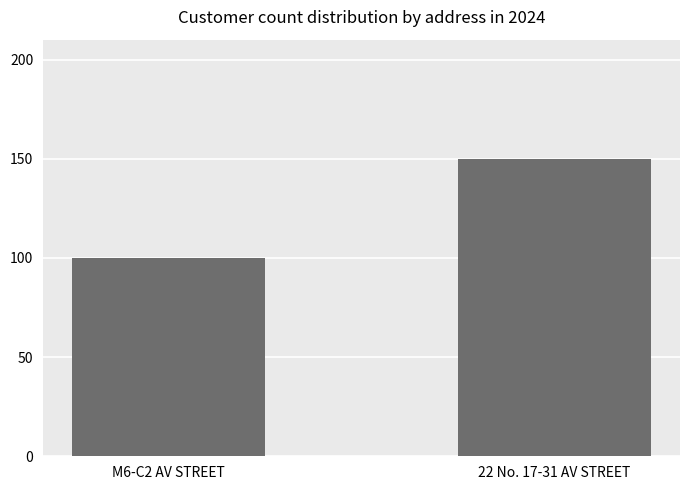

What is the difference between the values at M6-C2 AV STREET and 22 No. 17-31 AV STREET?

50